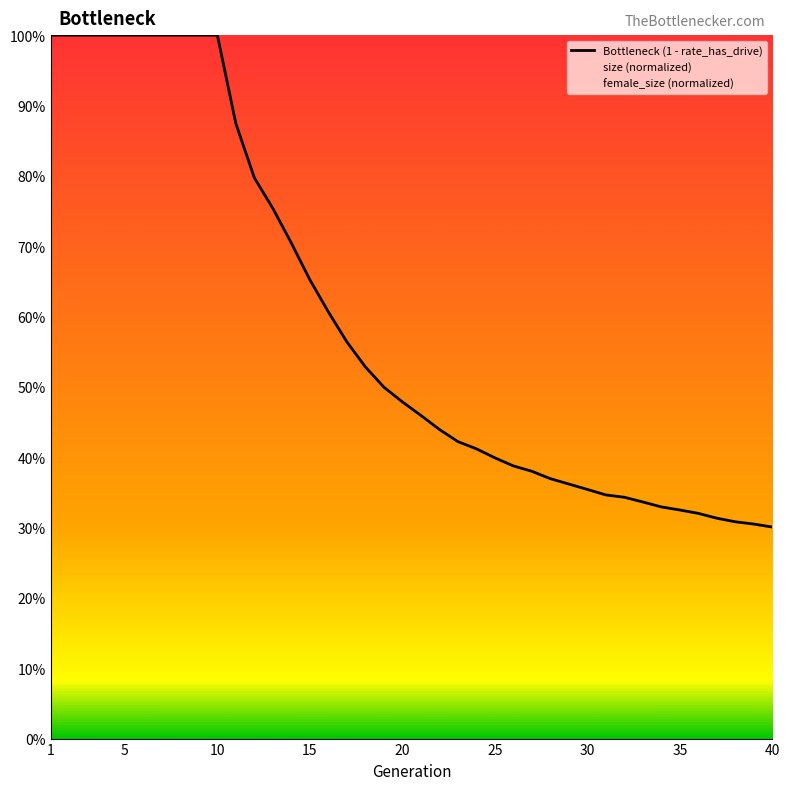

Is it true that the value at 30 is 0.4?

True